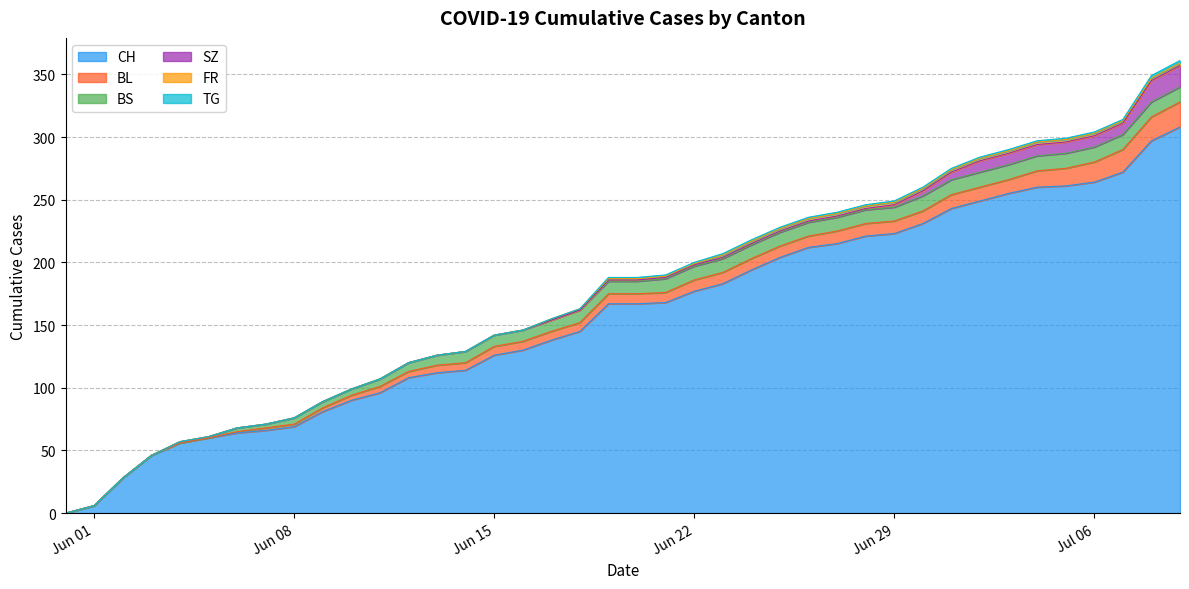

At which label does CH first exceed 167?

2020-06-21